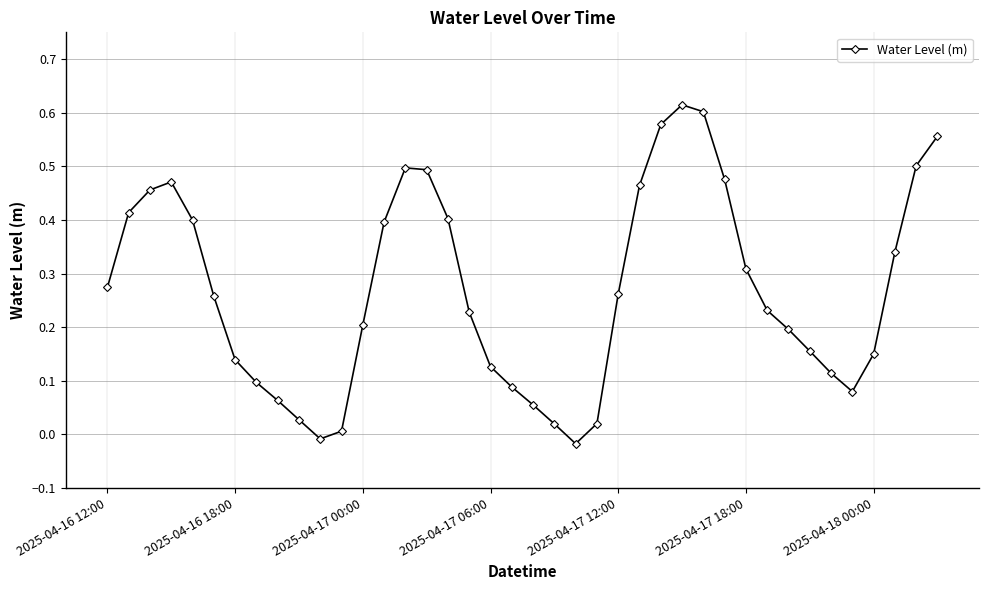

How many interior local valleys (lower than both neighbors) does the data have?

3